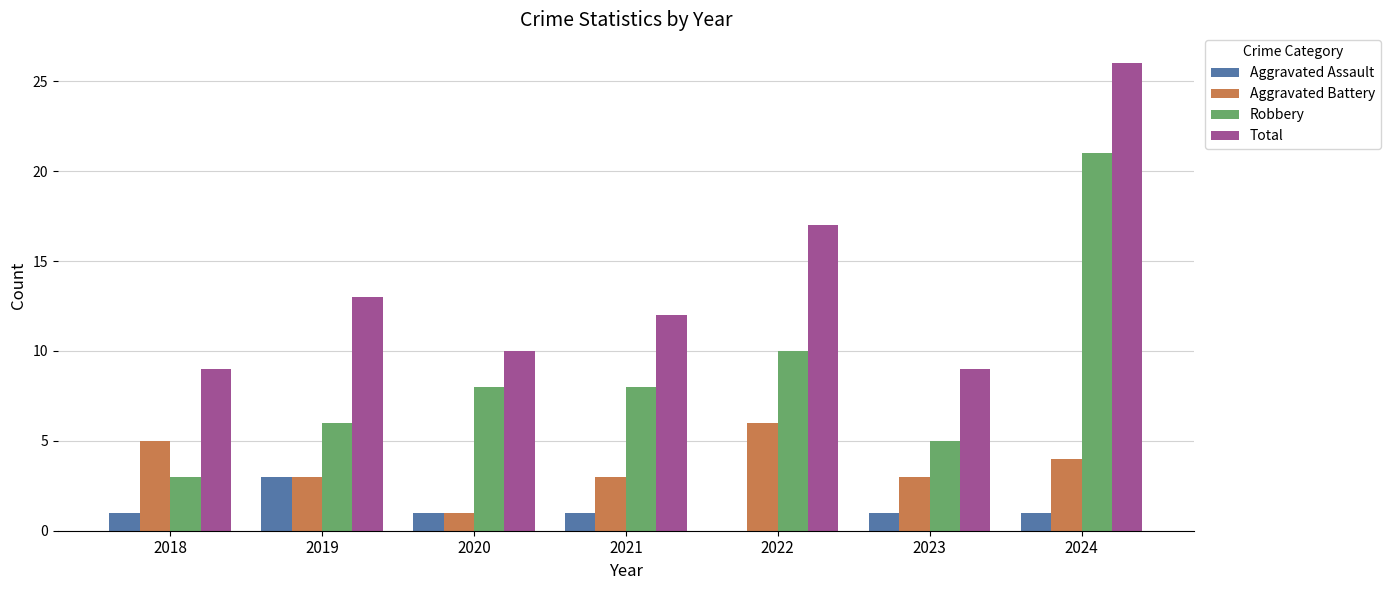

Count the number of data series in this chart.

4